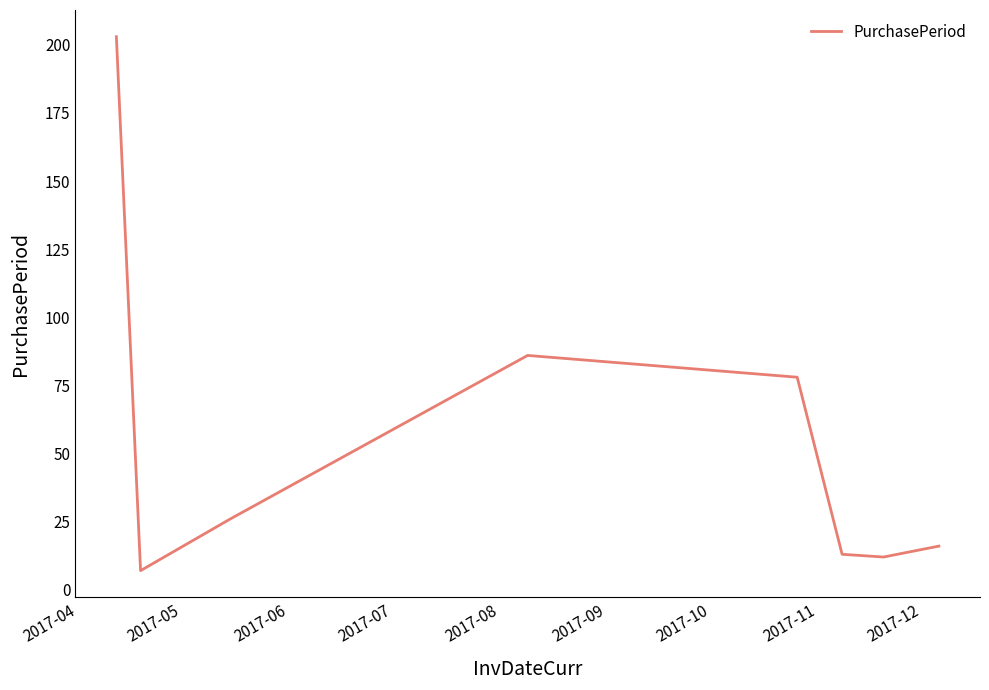

Reading left to right, list all the values displayed in this chart.

203	7	26	86	78	13	12	16